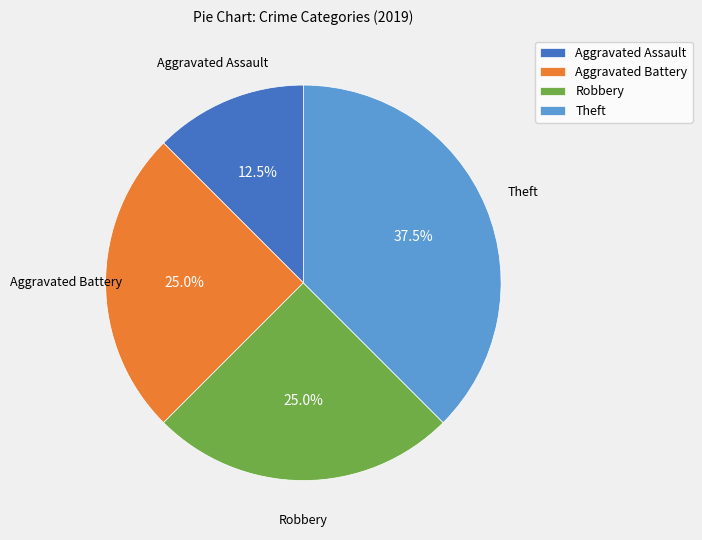

Is Theft the majority of the pie?

No